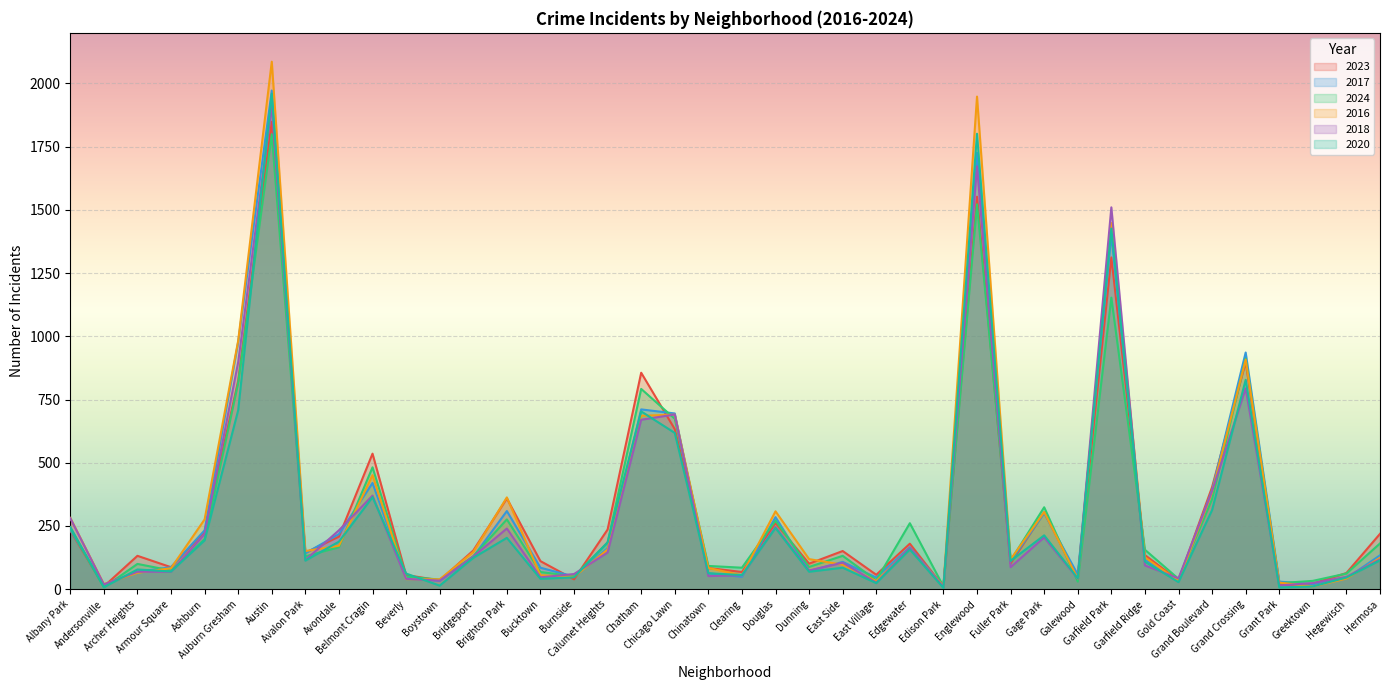

What are all the series names shown in the legend?

2023, 2017, 2024, 2016, 2018, 2020